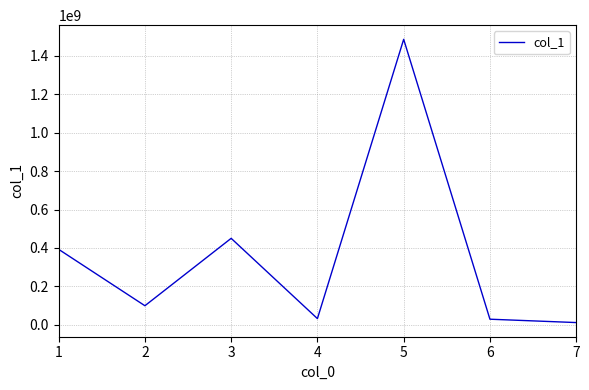

How many lines are shown in the chart?

1